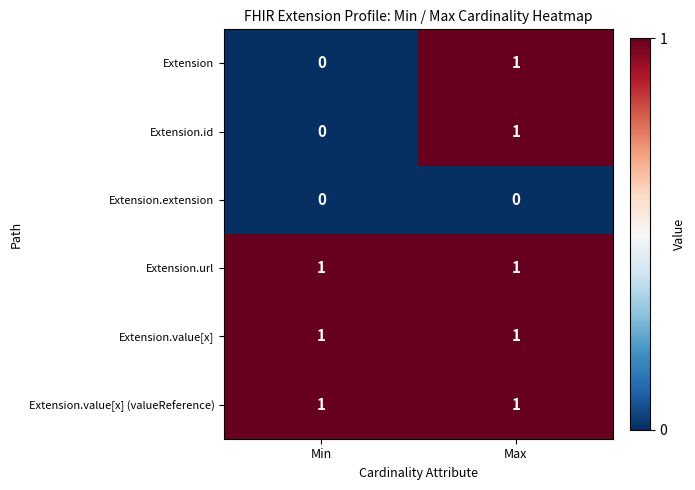

True or false: Extension has a value of 1 at Max.

True